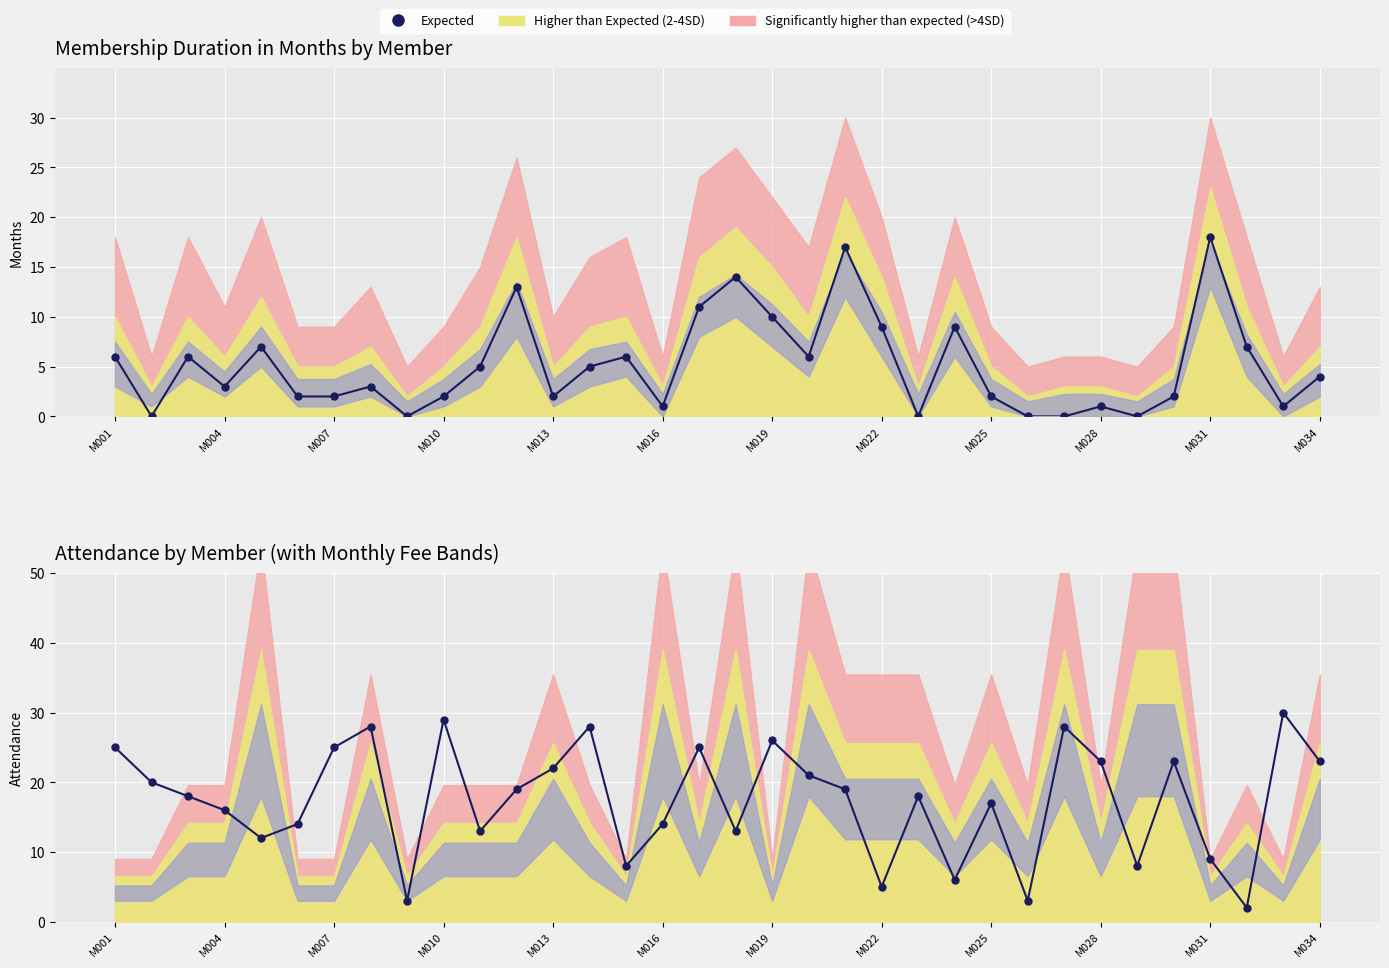

What is the difference between the second highest and second lowest values in the Attendance series?

26